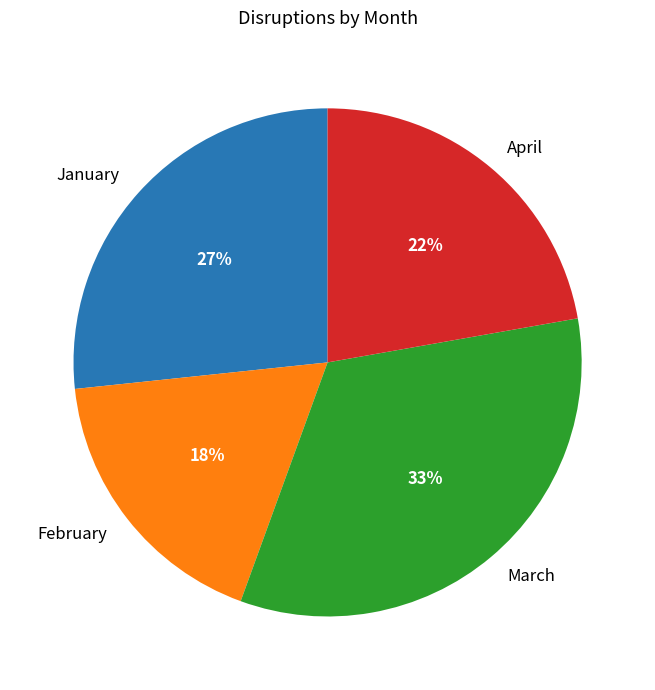

True or false: February accounts for 11% of the total.

False